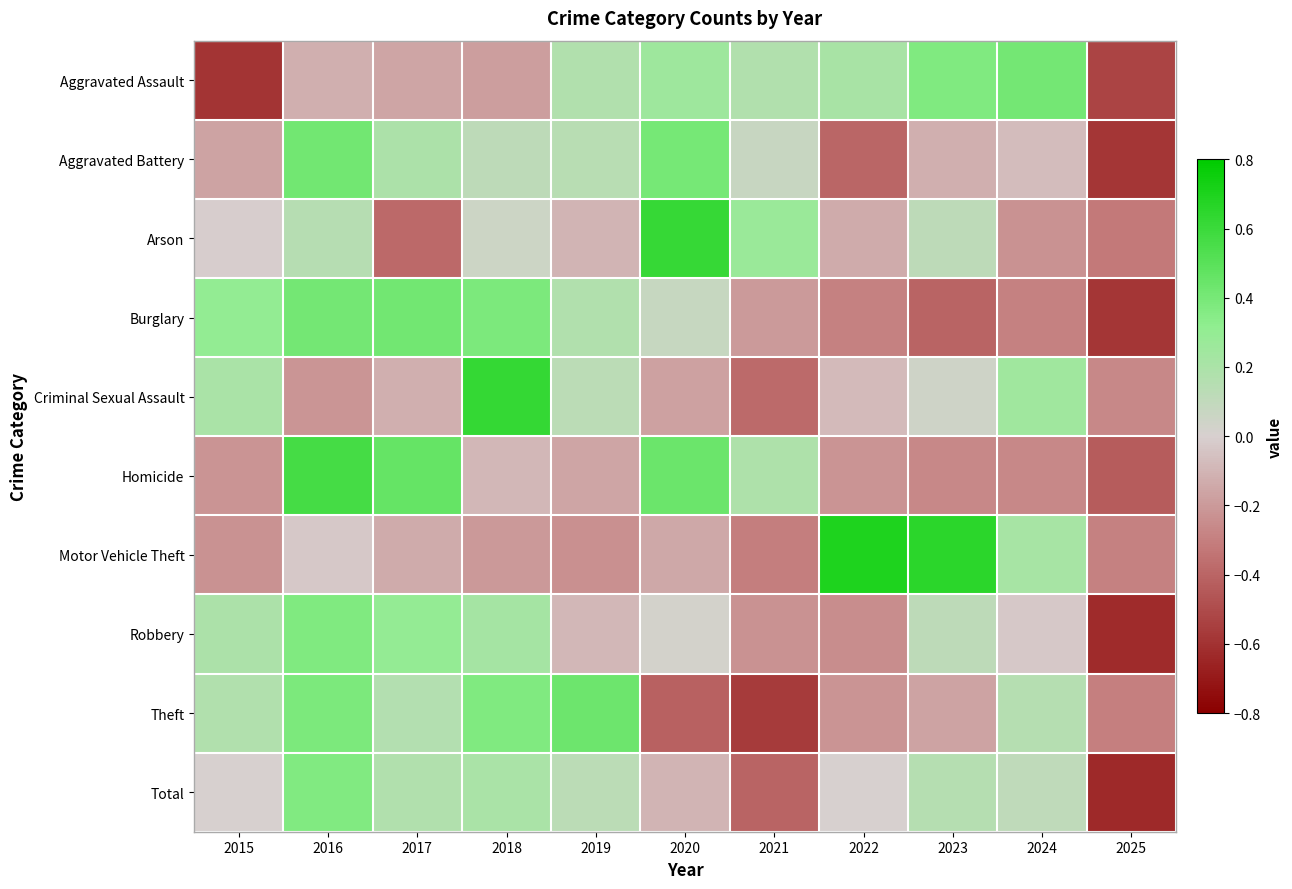

Which label corresponds to the smallest value in the chart?

2025